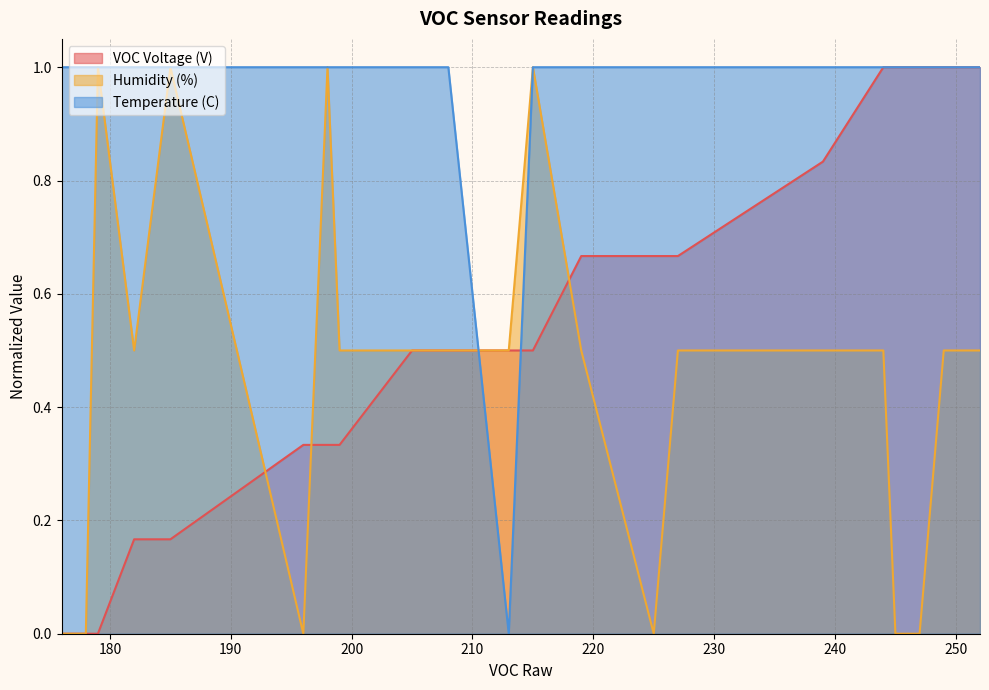

How many values in the VOC Voltage (V) series exceed 0?

19